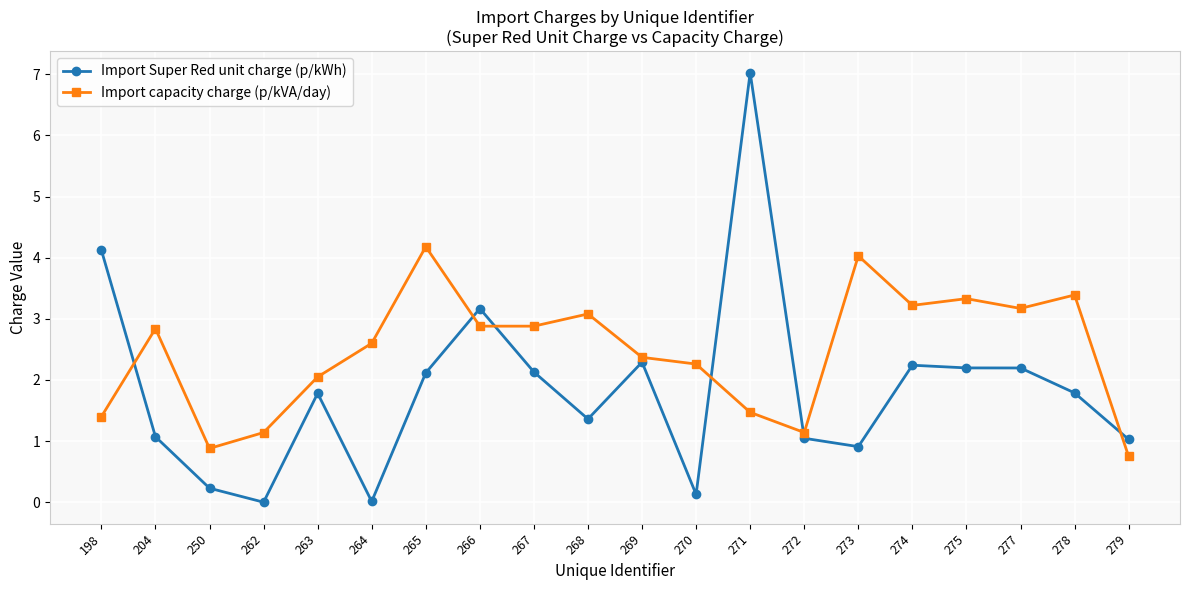

Rank the series by their average value, from highest to lowest.

Import capacity charge (p/kVA/day), Import Super Red unit charge (p/kWh)